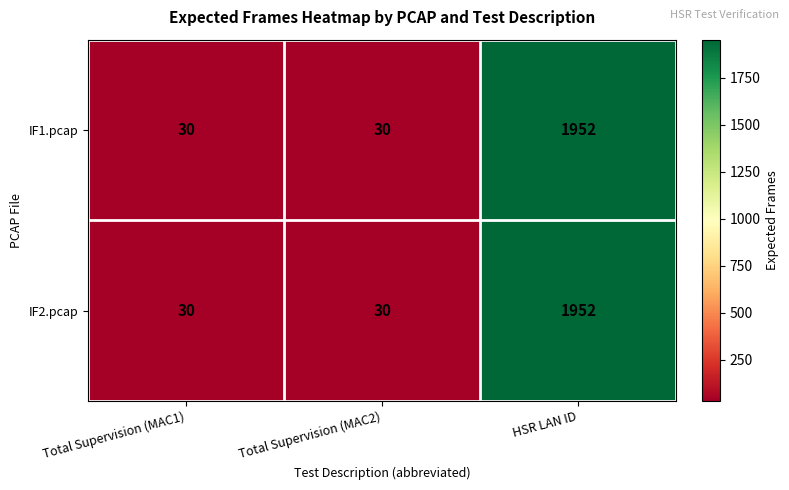

Is the value of IF1.pcap at Total Supervision (MAC1) greater than the value of IF2.pcap at HSR LAN ID?

No